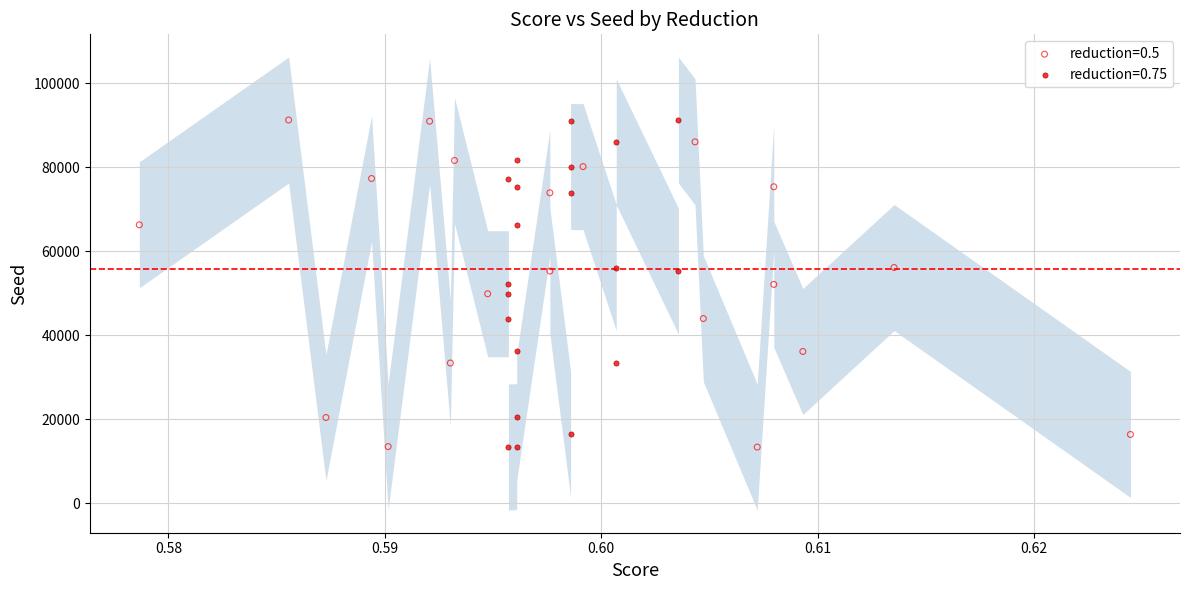

What are all the series names shown in the legend?

reduction=0.5, reduction=0.75